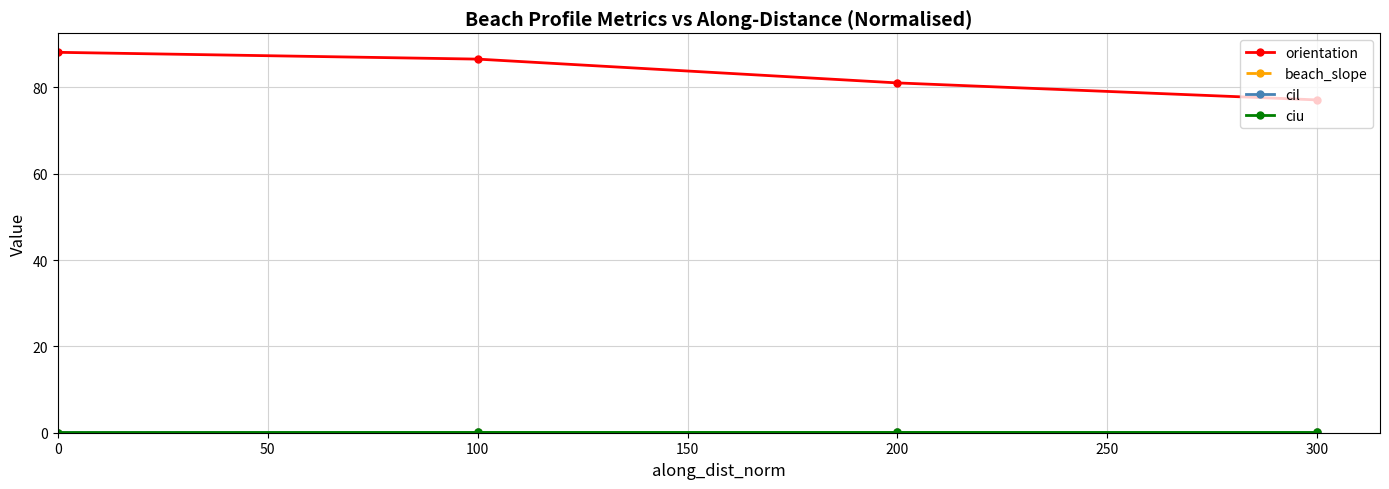

Which series has the largest range (max minus min)?

orientation